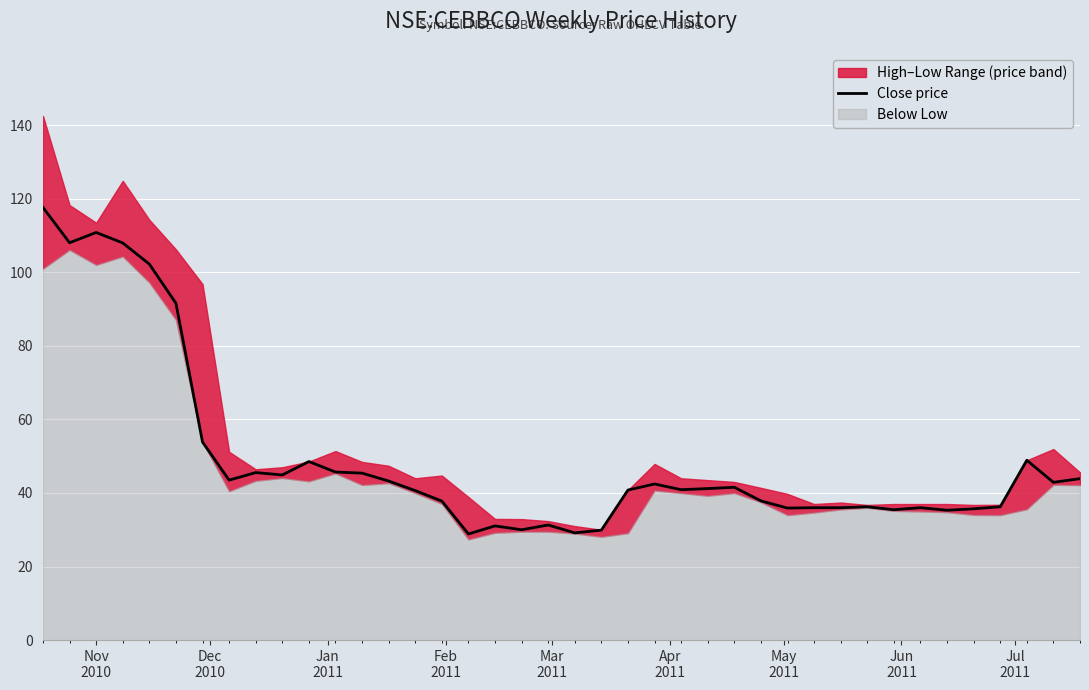

What is the lowest value of the Close price series?

28.9